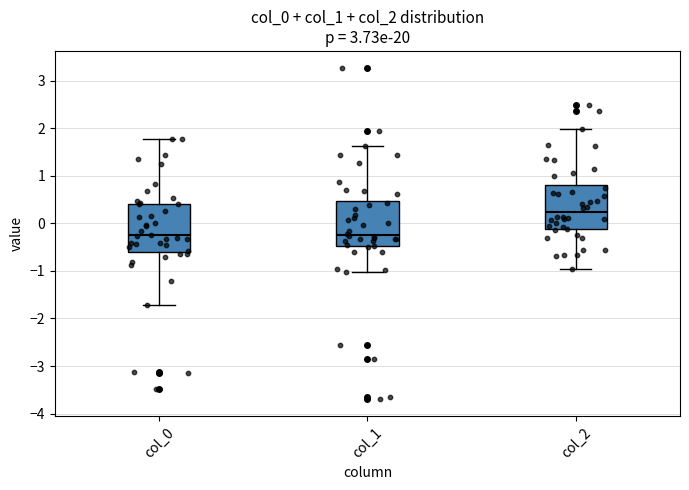

Where does the lower whisker of the box for col_2 end on the y-axis? The values are not printed on the chart, so give them approximately, as read against the axis.

-1.0